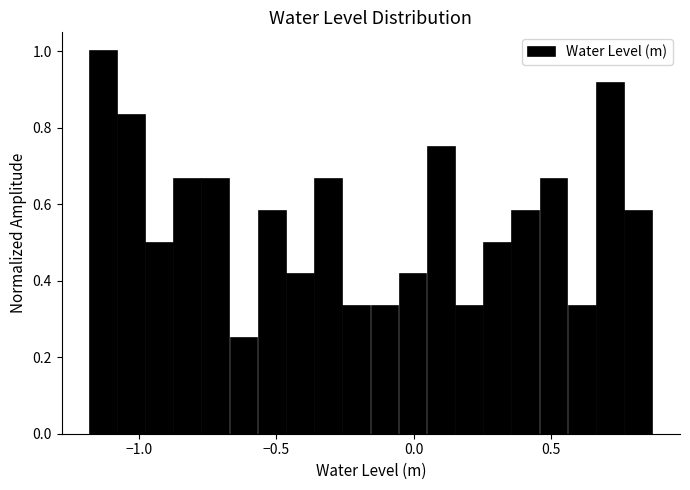

Around what value on the x-axis is the tallest bar? Give the approximate position of its centre, as read against the axis.

-1.15